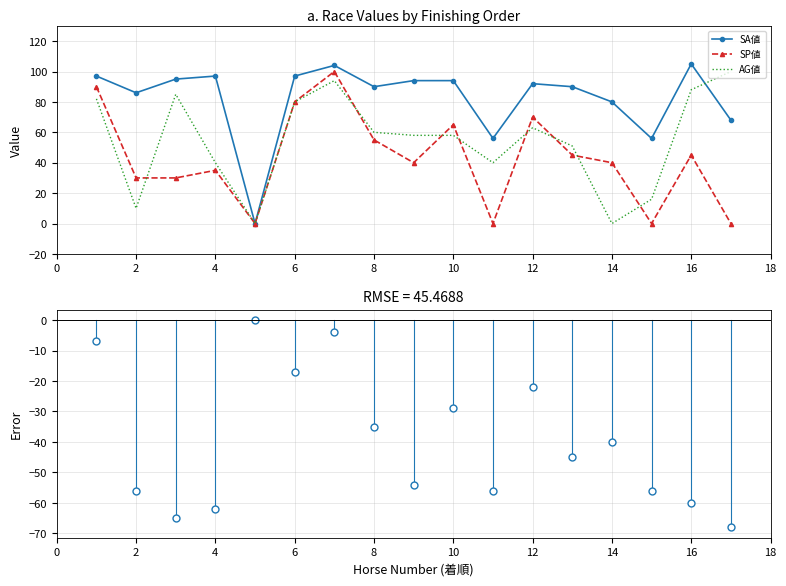

True or false: SP値 and SA値 intersect in this chart.

False